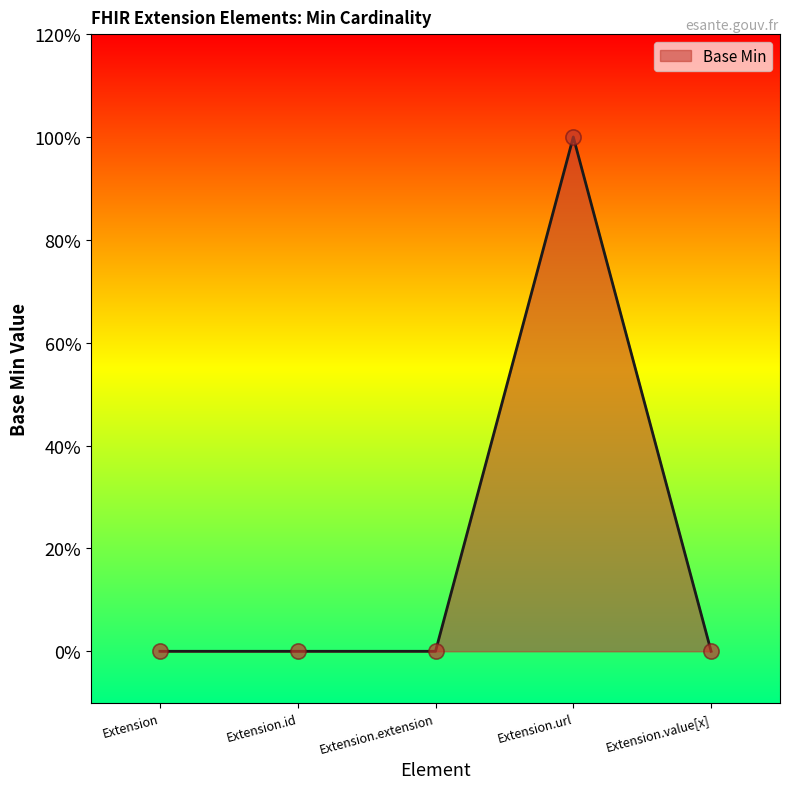

Which has a higher value, Extension.value[x] or Extension.id?

Extension.value[x]